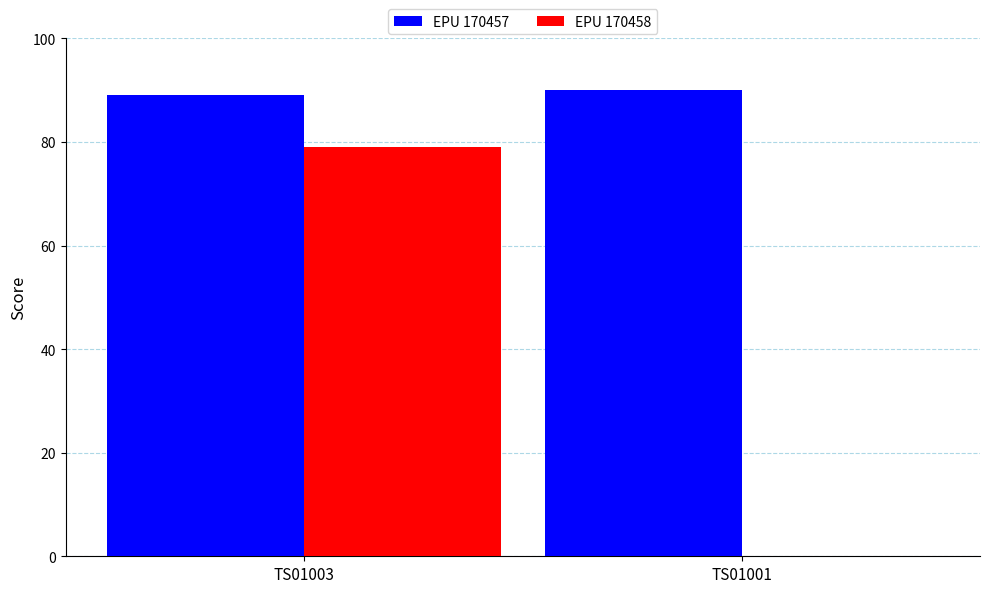

How many groups of bars are there?

2